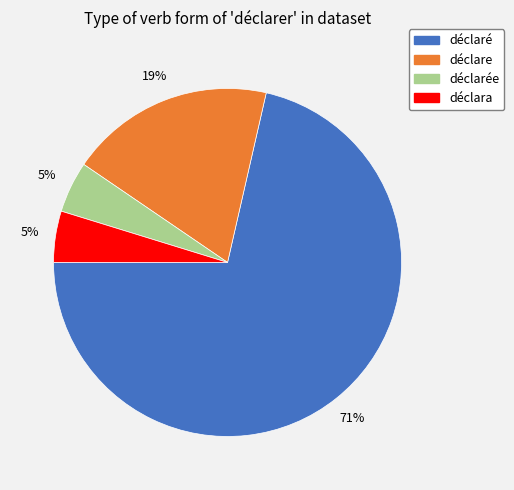

Does any single category account for the majority?

Yes